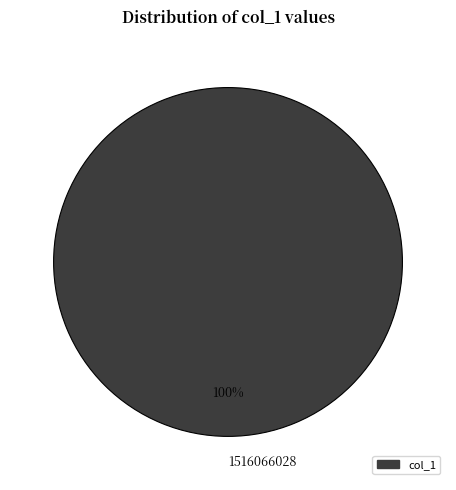

Rank the categories by value from highest to lowest.

1516066028